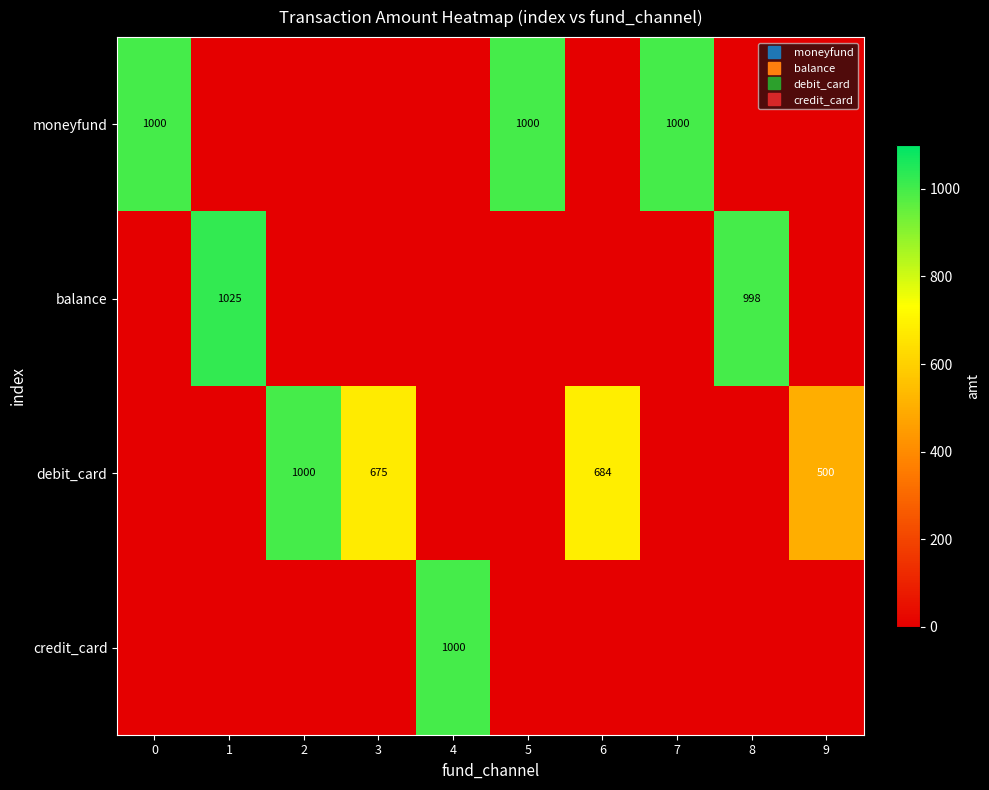

Is it true that balance equals 1395 at 1?

False